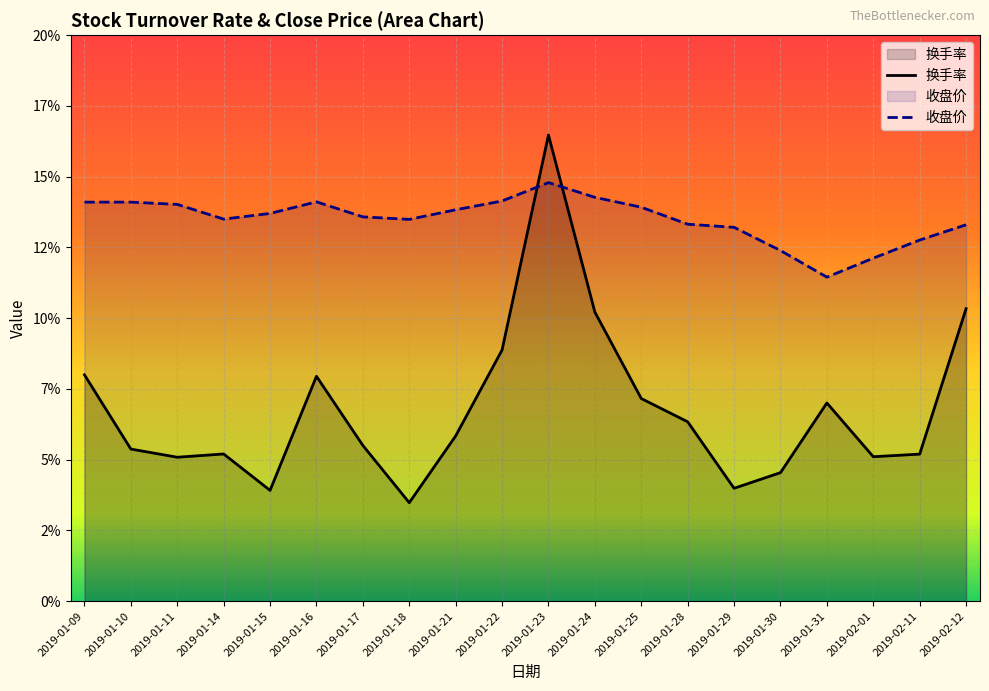

What is the spread (max minus min) of values at 2019-01-15?

9.8